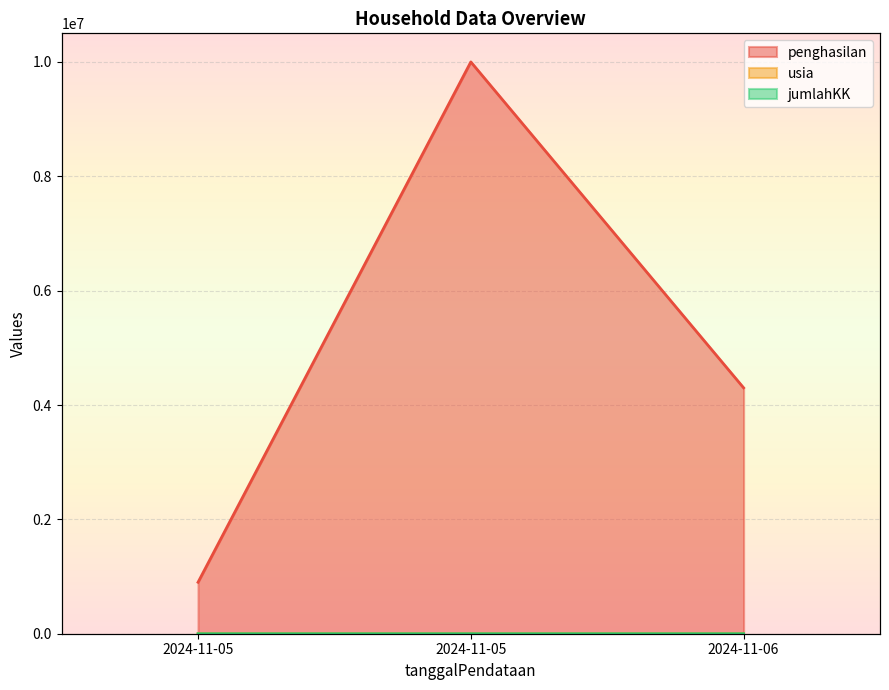

Rank the series by their maximum value, from lowest to highest.

jumlahKK, usia, penghasilan